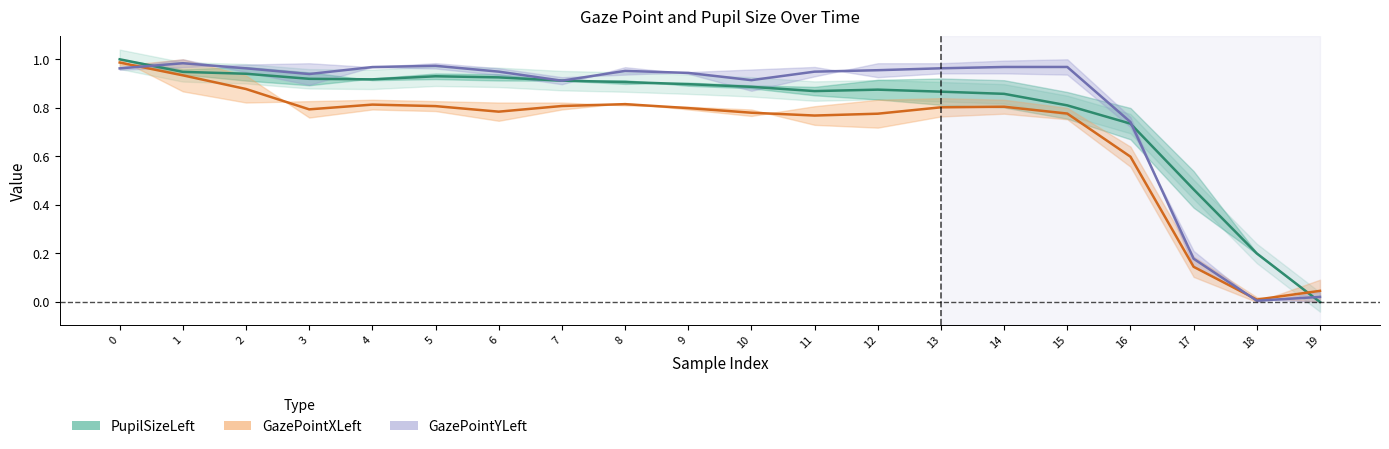

True or false: GazePointXRight has a value of 0.9 at 2.

True